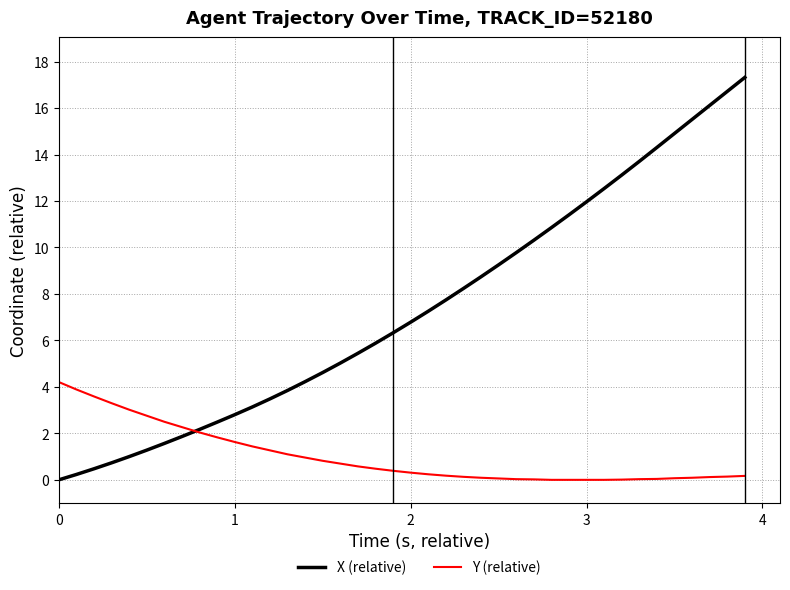

Rank the series by their average value, from lowest to highest.

Y (relative), X (relative)